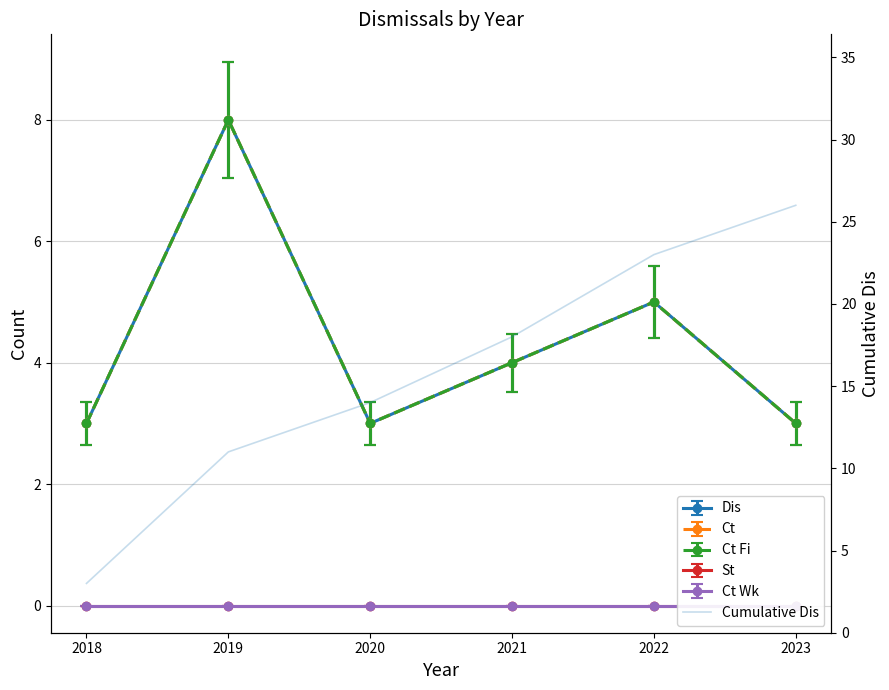

Does the chart have visible grid lines?

Yes